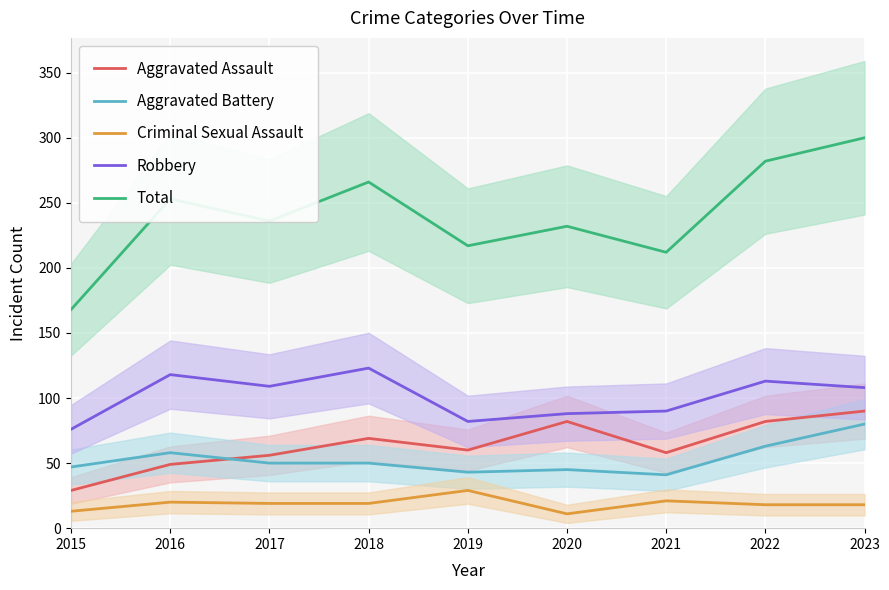

Read the Total value at 2016.

253